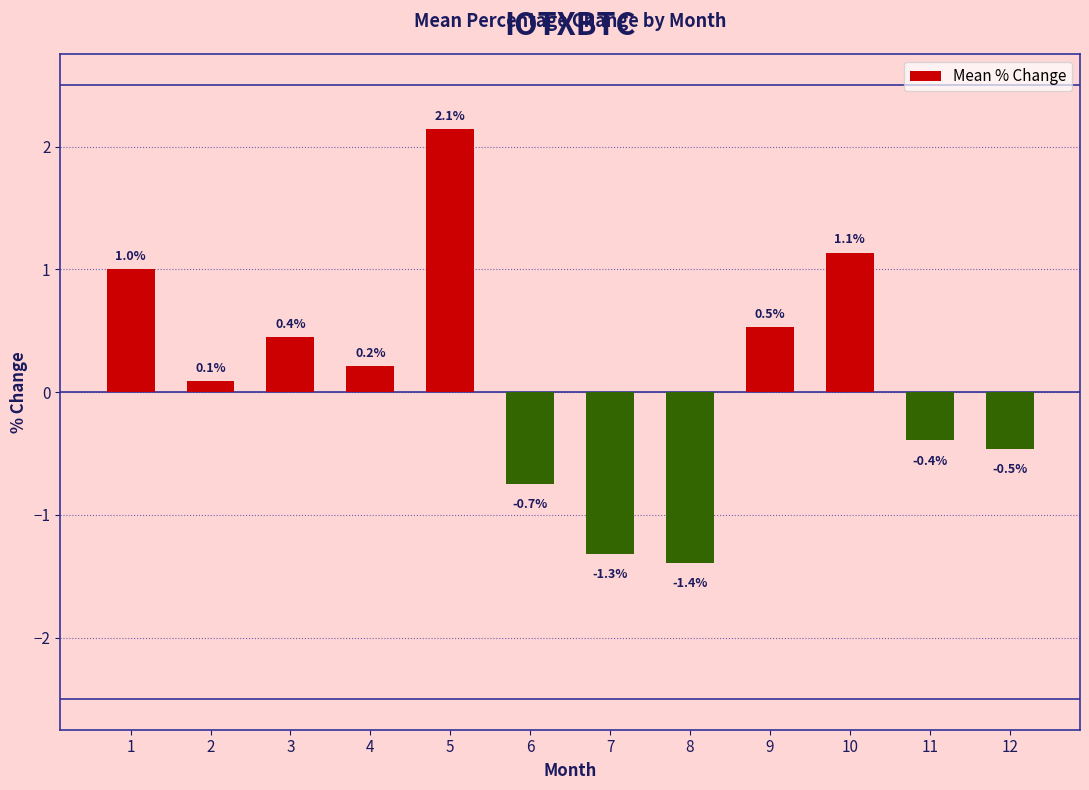

What value does the data have at 4?

0.2